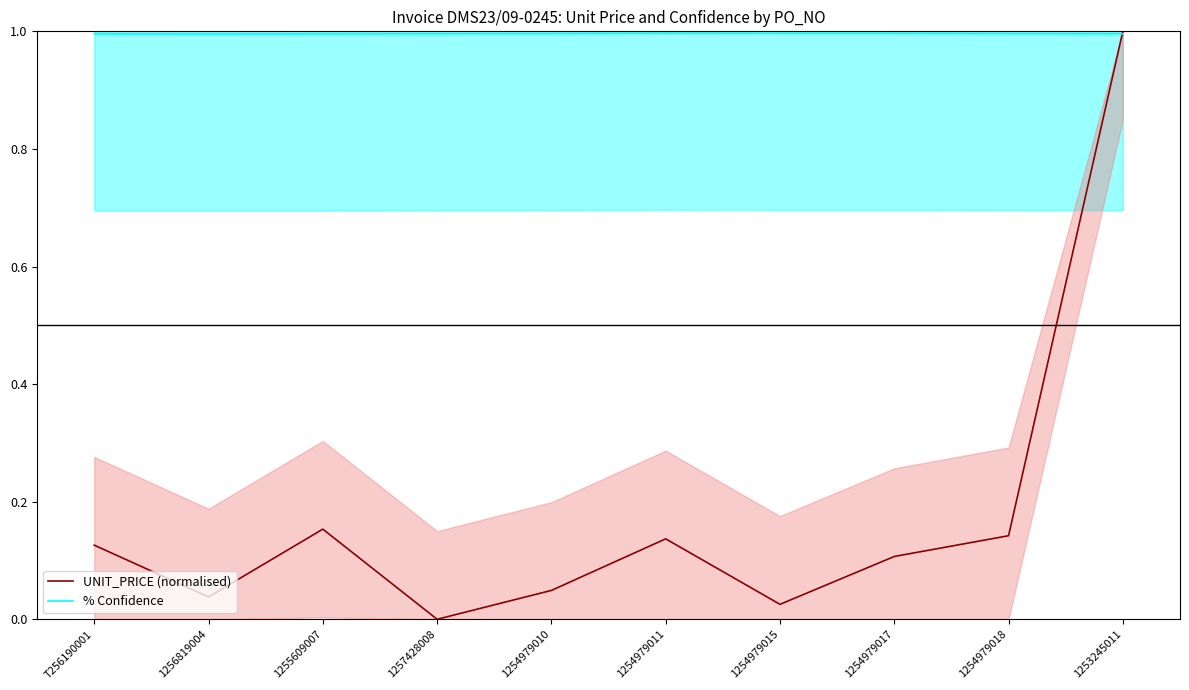

What is the average value of the UNIT_PRICE (normalised) series?

0.2